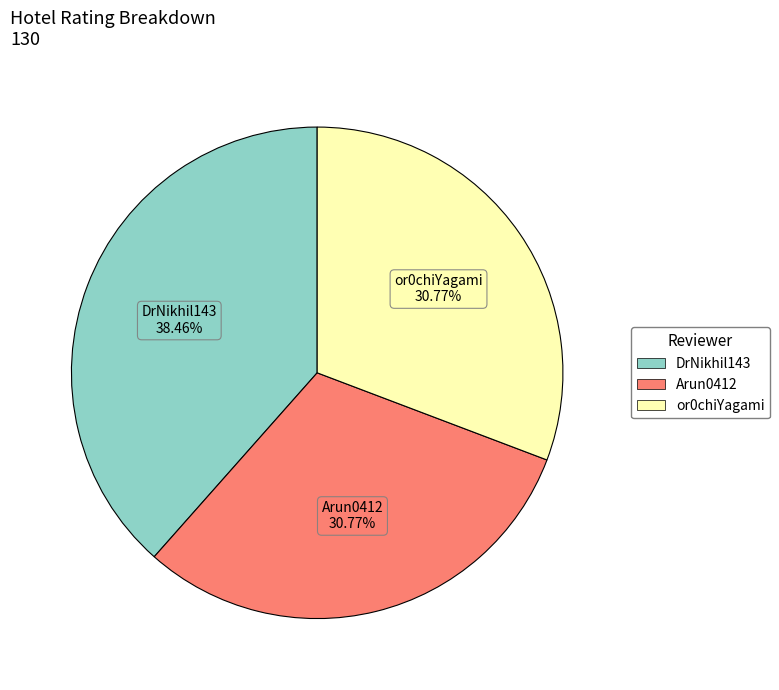

Approximately how many times larger is the value at DrNikhil143 compared to Arun0412?

1.2